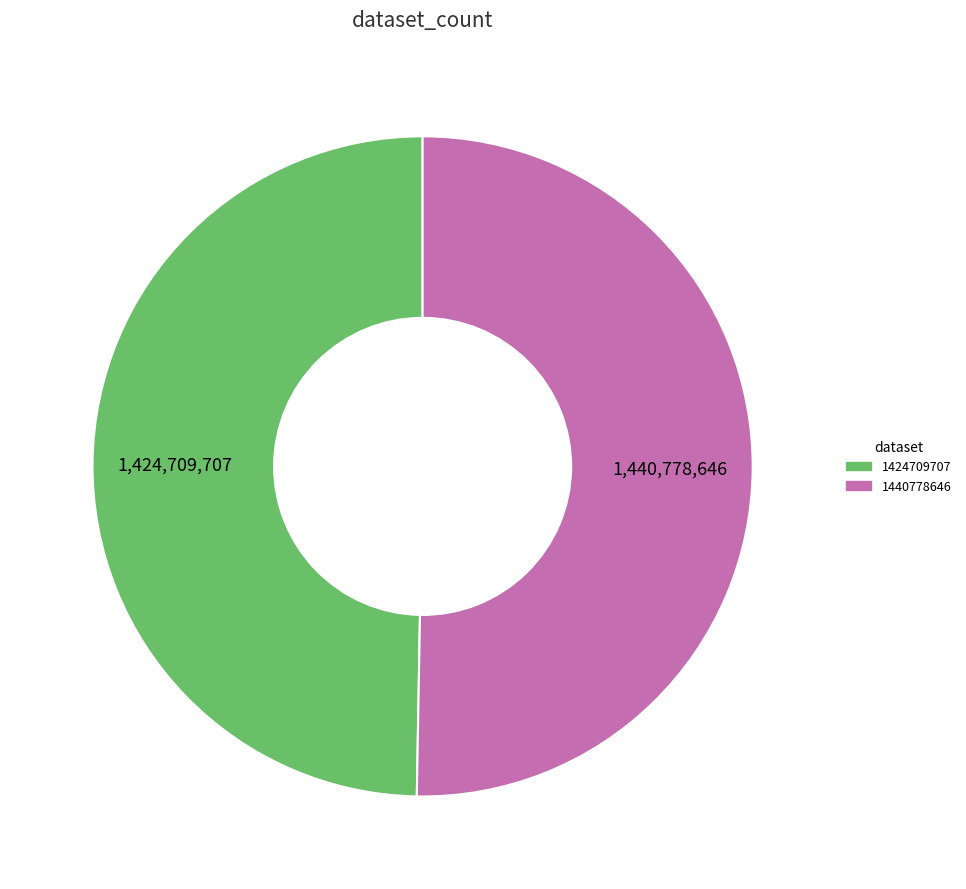

Is it true that 1440778646 is 42% of the pie?

False